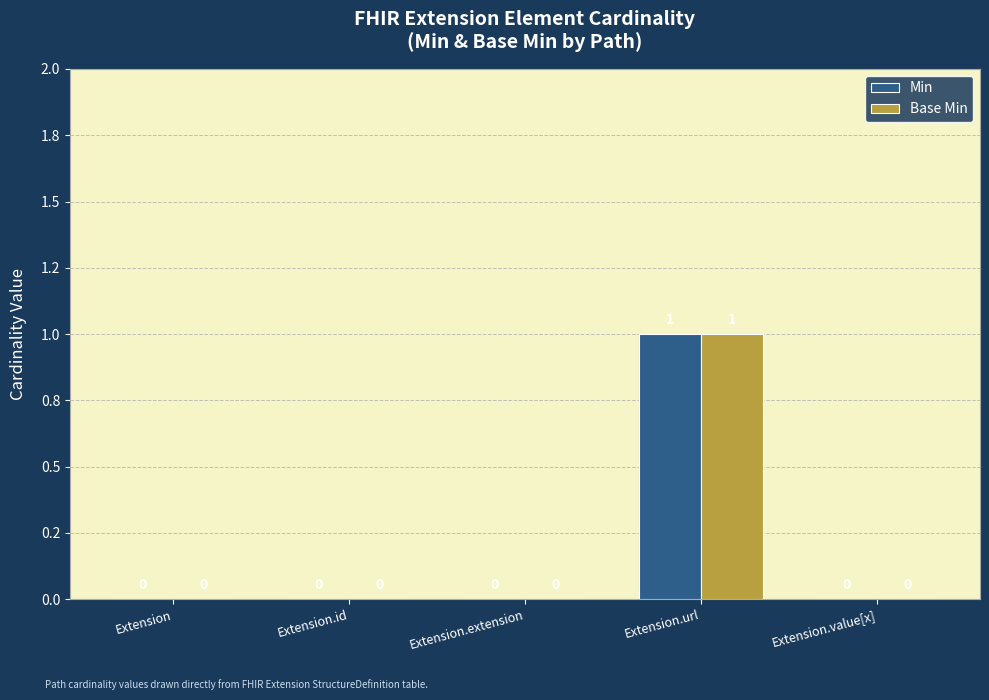

What is the difference between the maximum and minimum values in the Base Min series?

1